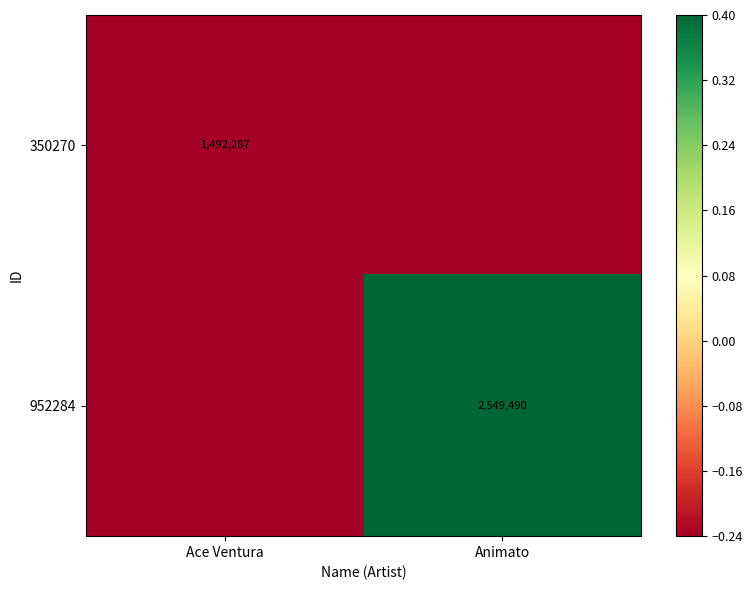

List the labels in order of 952284 value, largest first.

Animato, Ace Ventura